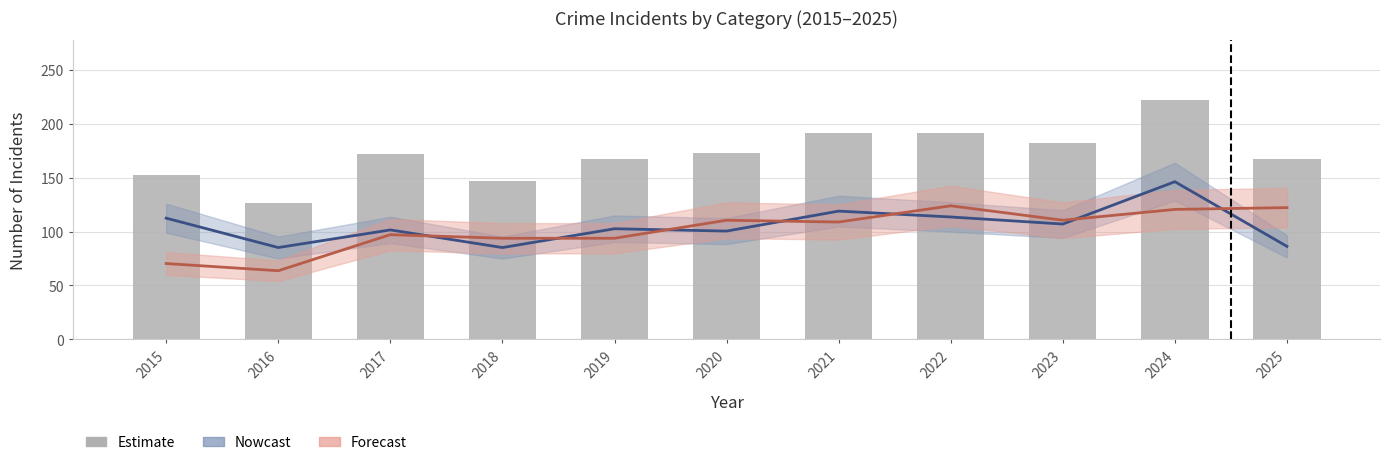

Rank the categories by value from highest to lowest.

2024, 2021, 2022, 2023, 2020, 2017, 2019, 2025, 2015, 2018, 2016